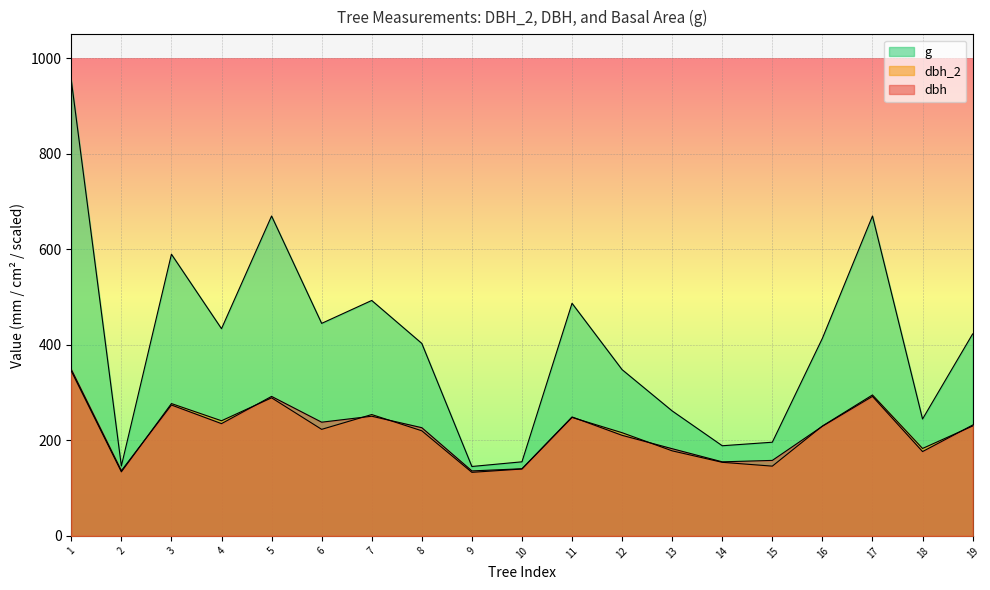

At which category does g reach its first local peak?

3